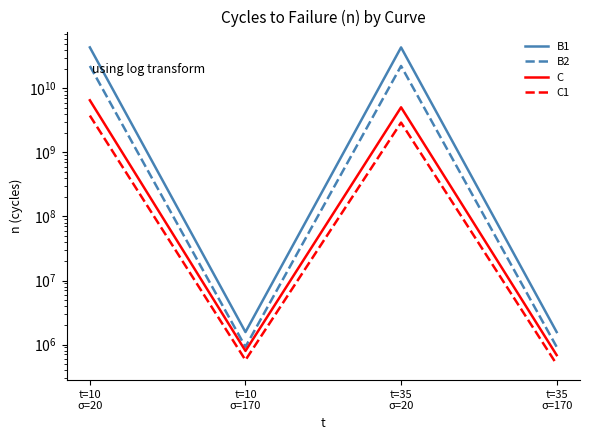

Reading right to left, transcribe all the data shown in this chart.

B1: 1567488.3	43737103830.4	1567488.3	43737103830.4
B2: 918764.7	22431071602.2	918764.7	22431071602.2
C: 683747.3	5072873059.4	795523.9	6529050408.9
C1: 491921.3	2925863053.7	572338.9	3765737313.7